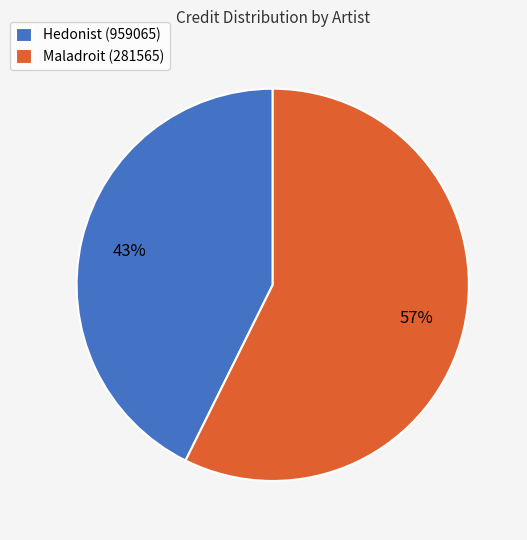

Is the sum of Maladroit (281565) and Hedonist (959065) greater than half?

Yes